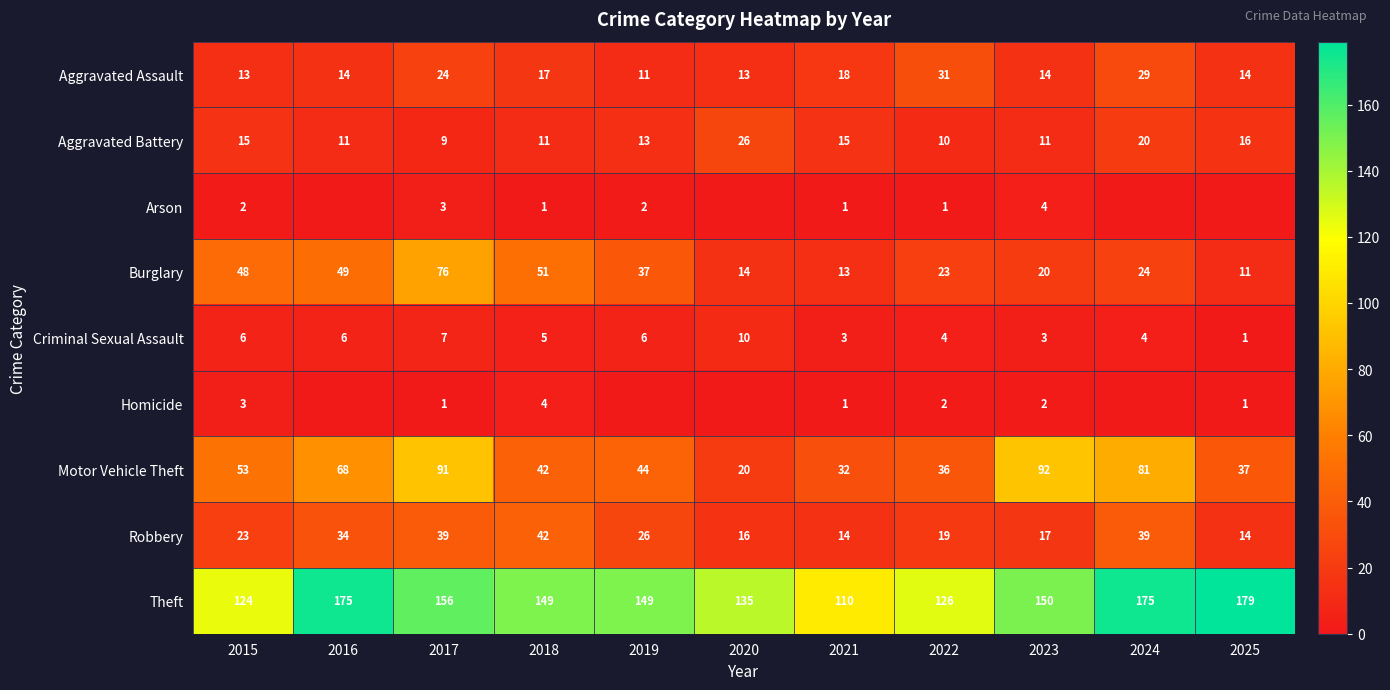

What is the sum of all Motor Vehicle Theft values?

596